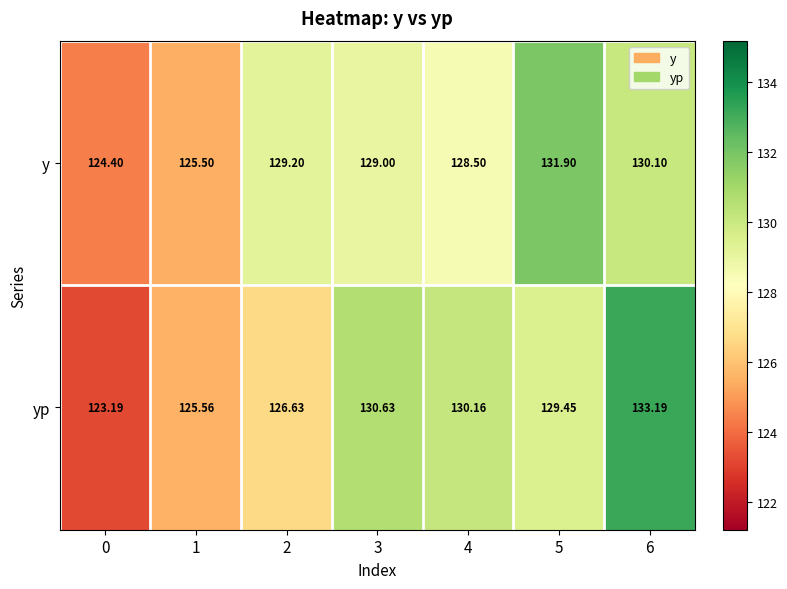

Rank the series at 1 from lowest to highest value.

y, yp